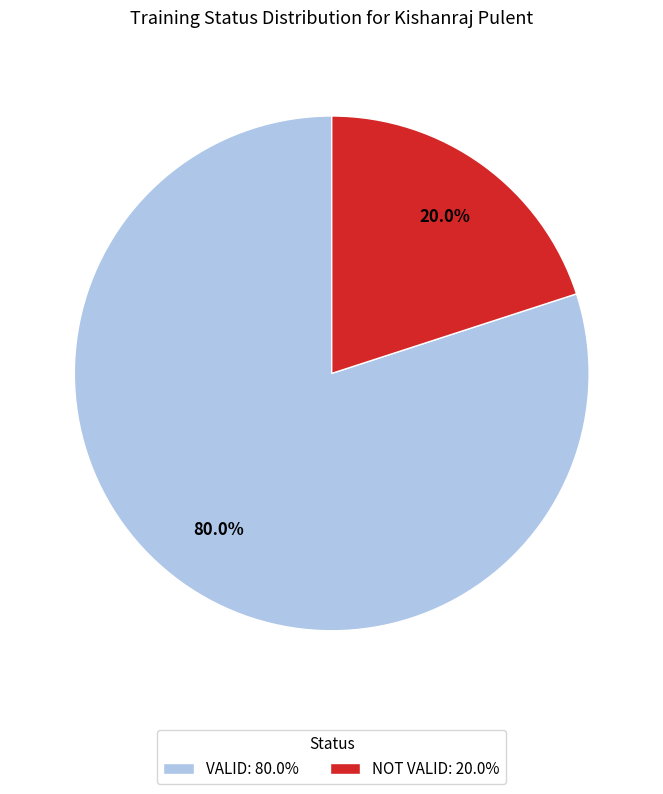

How many segments does this pie chart have?

2